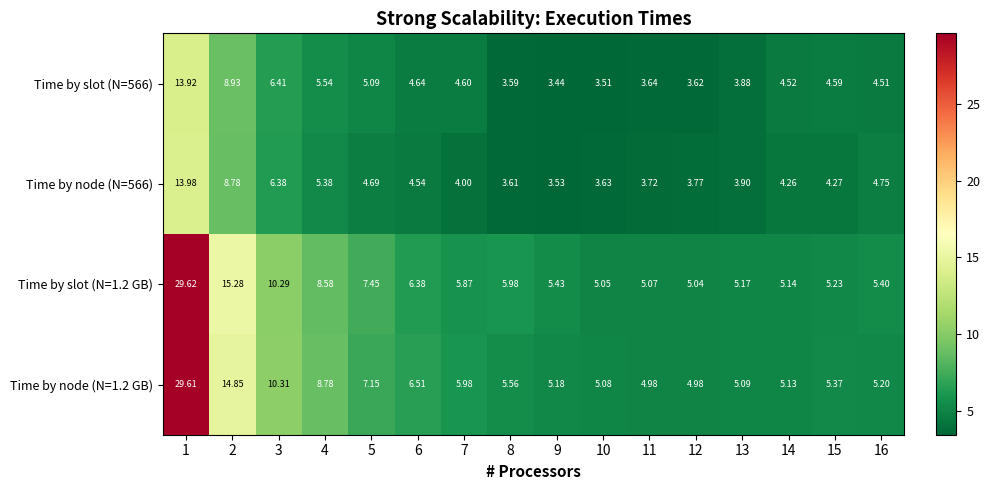

Is the value of Time by slot (N=566) at 10 greater than the value of Time by node (N=1.2 GB) at 3?

No